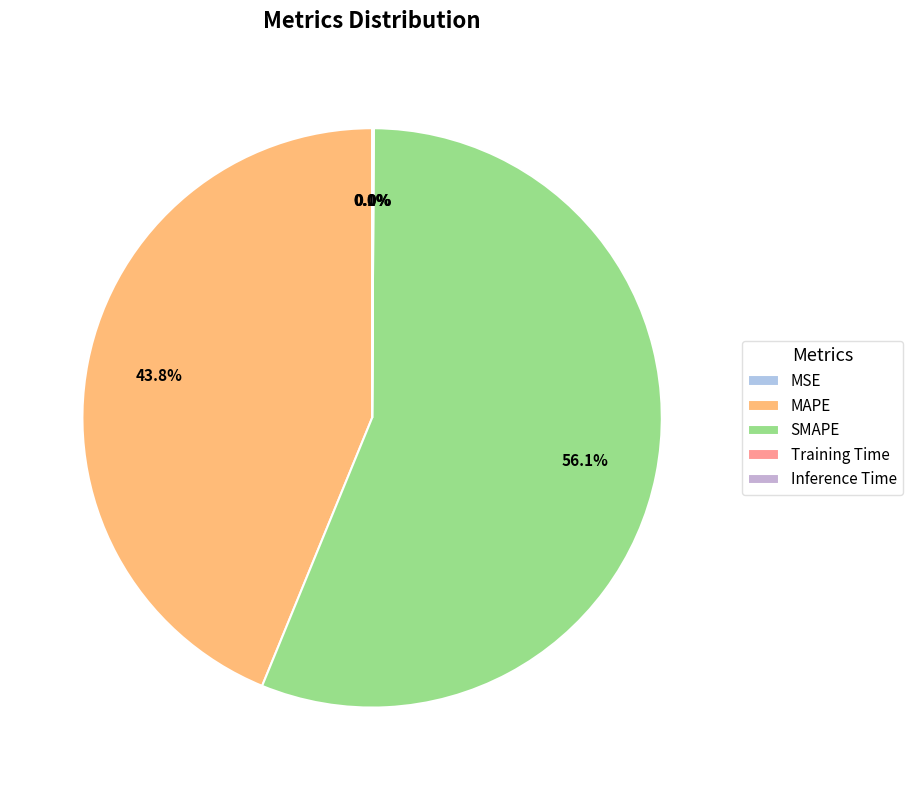

Between Inference Time and MAPE, which is larger?

MAPE